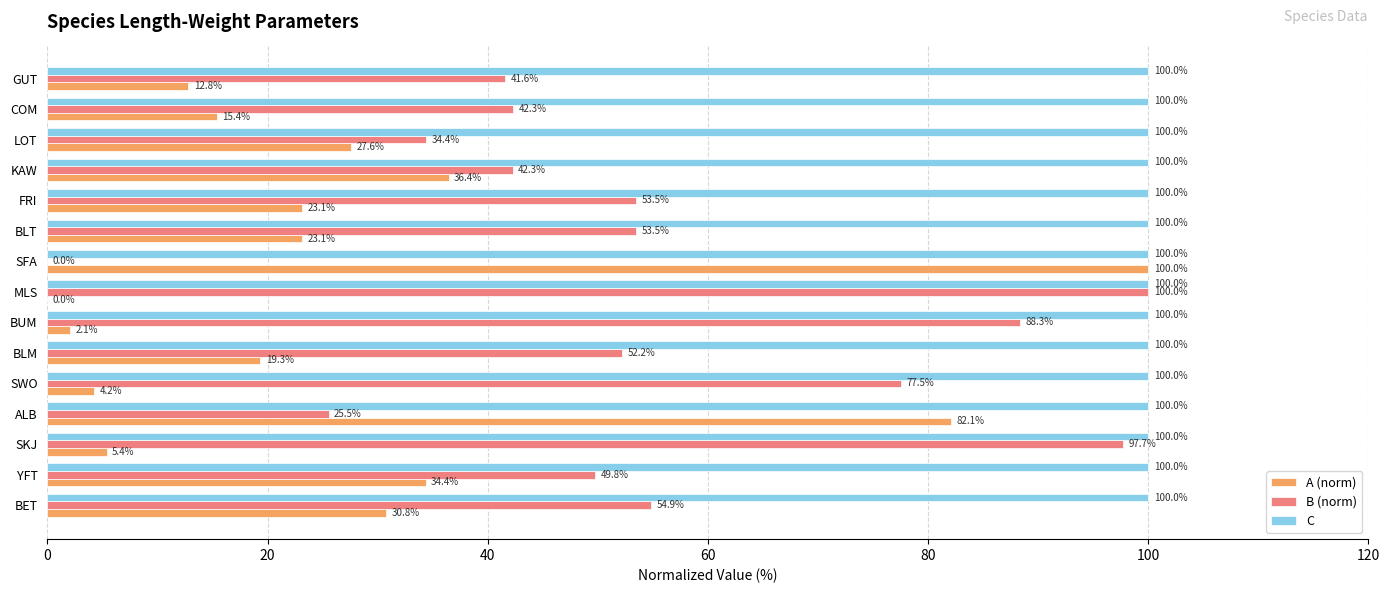

What is the greatest value displayed?

100.0